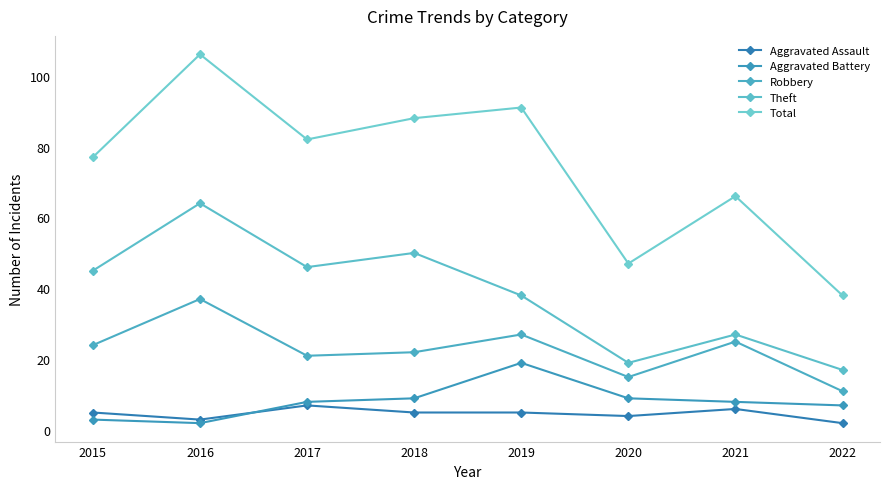

Which series has the largest total across all categories?

Total